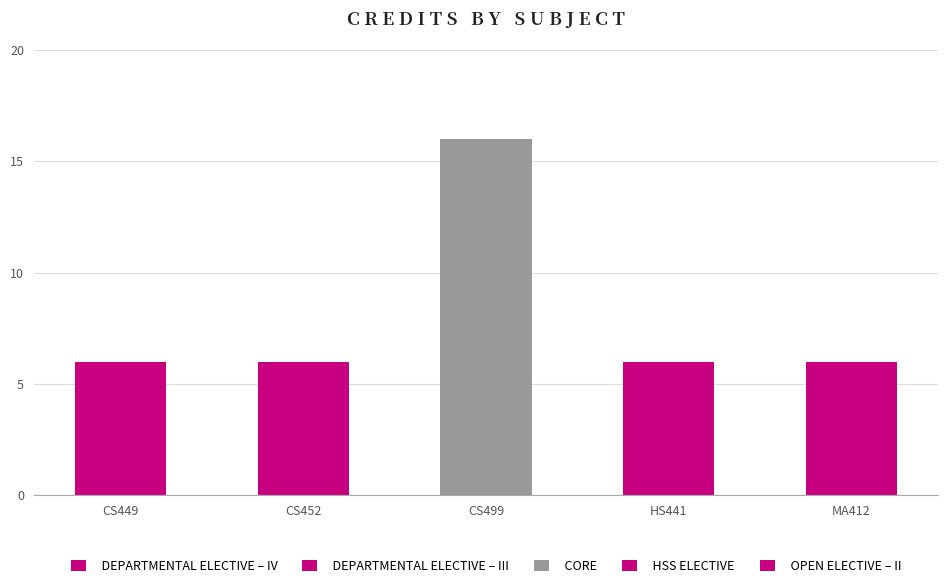

Which category has the lowest value across all series?

CS449